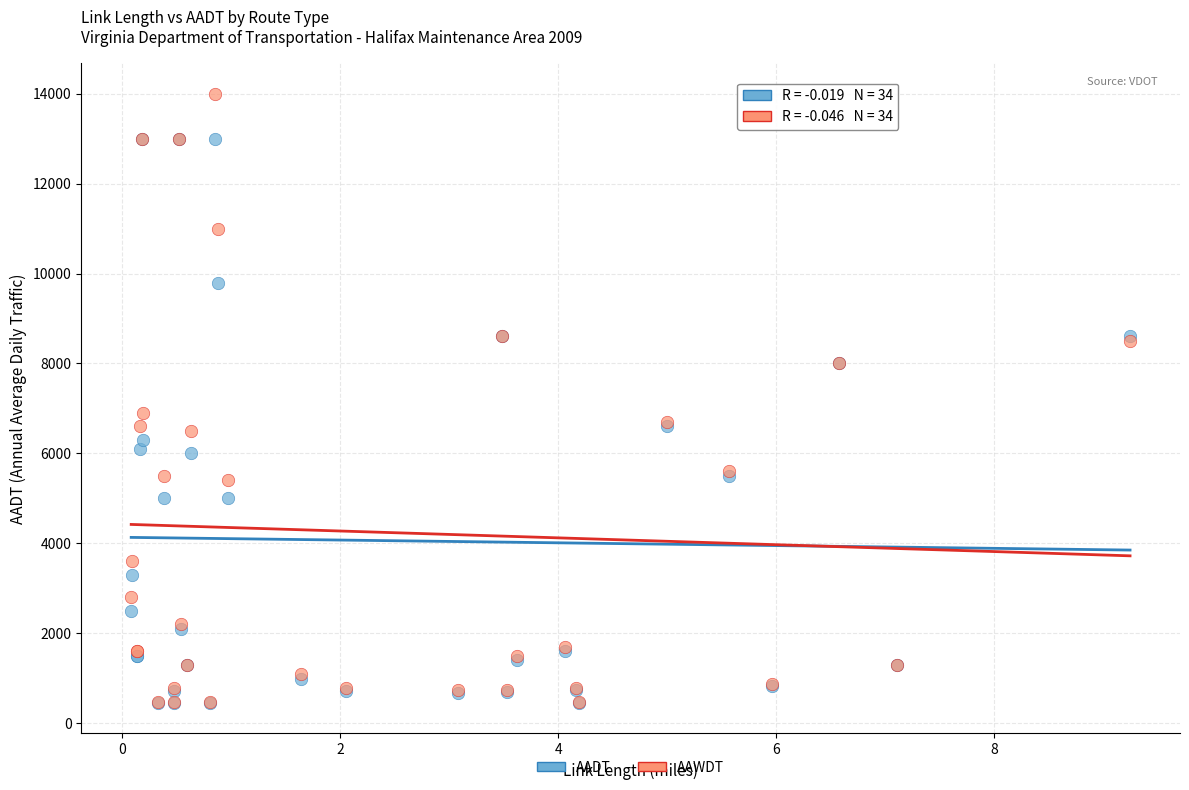

What are all the series names shown in the legend?

AADT, AAWDT